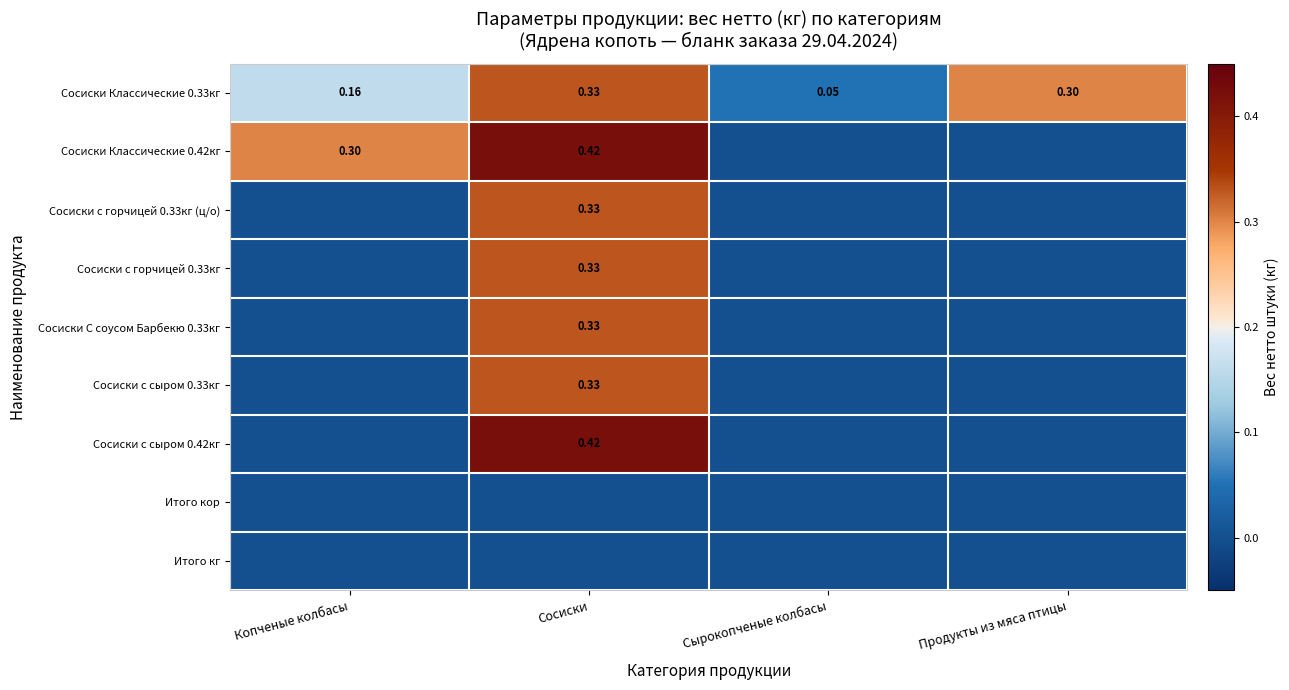

The Сосиски с сыром 0.33кг series shows 0.0 at Продукты из мяса птицы. True or false?

True